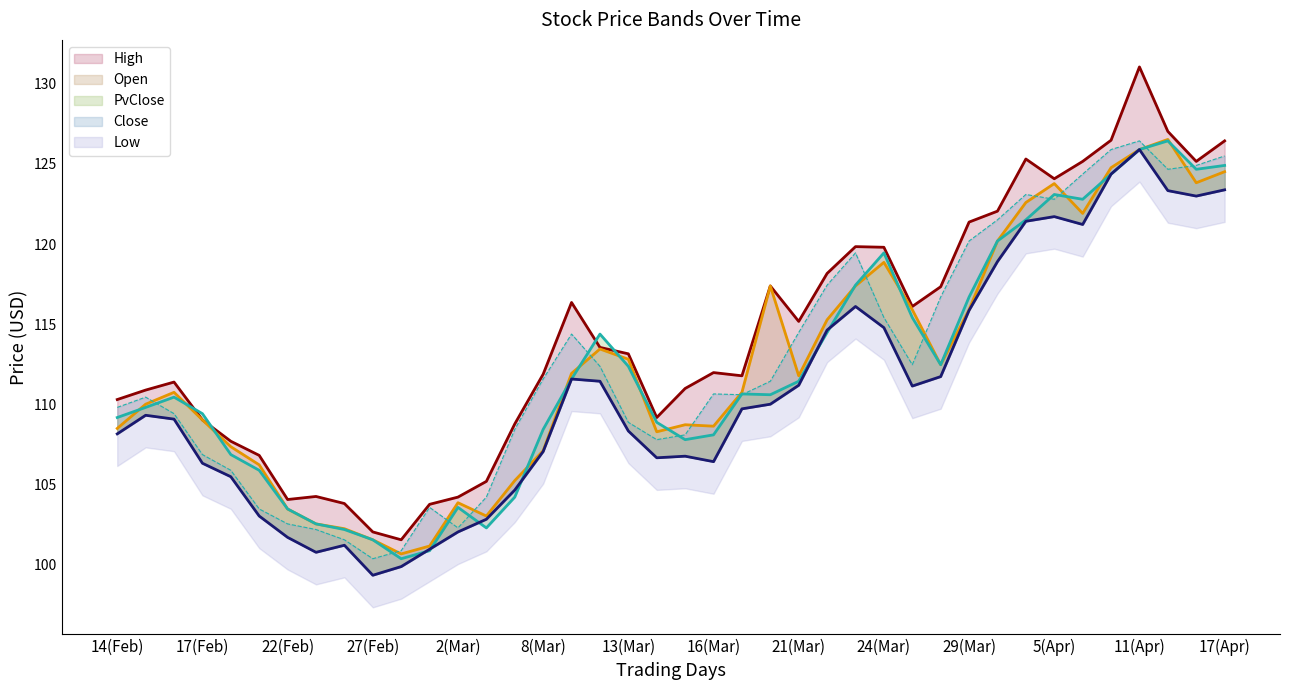

What is the label of the 14th point from the left?

2023-03-03